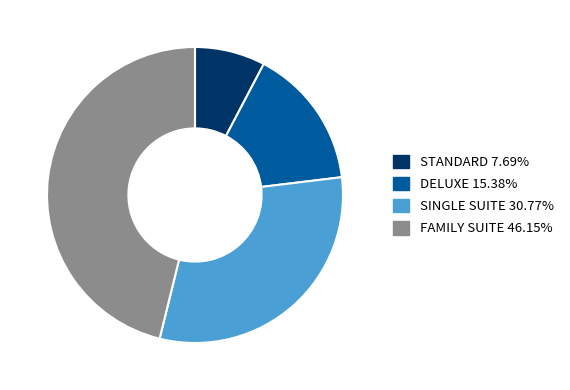

Approximately how many times larger is the value at SINGLE SUITE 30.77% compared to DELUXE 15.38%?

2.0